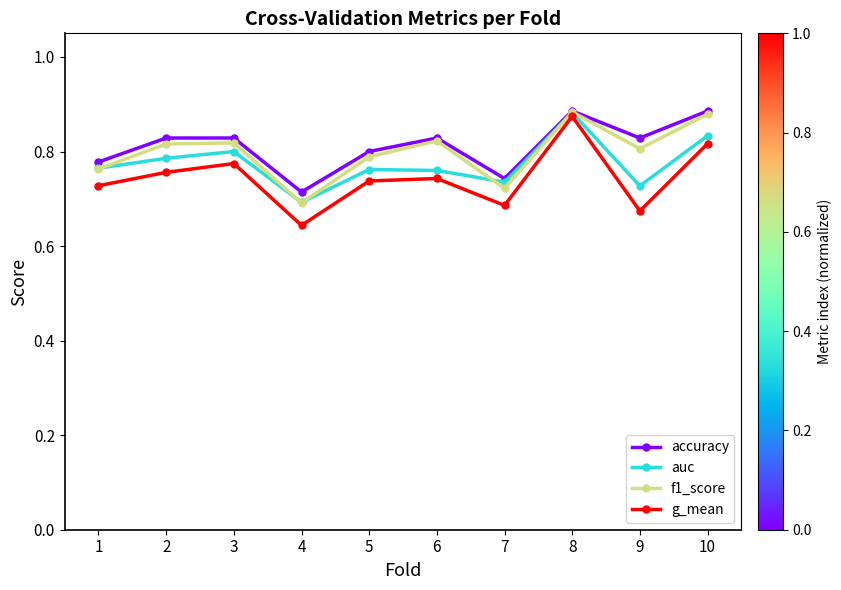

Count the f1_score values in the range 0 to 1.

10